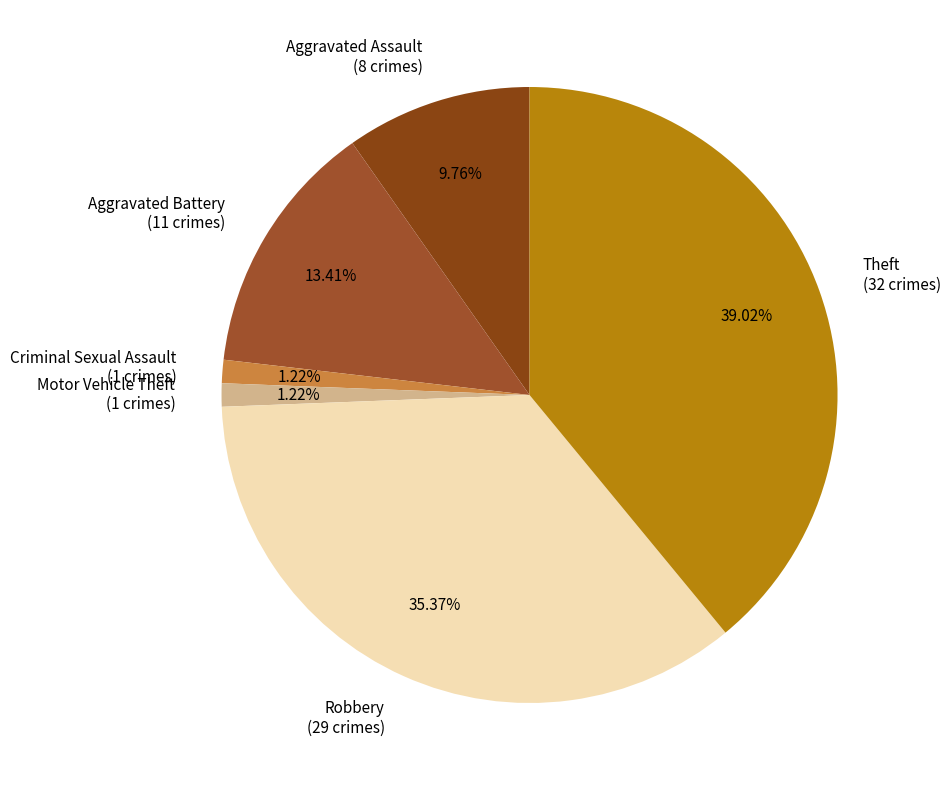

To the nearest percent, what portion does Robbery represent?

35%